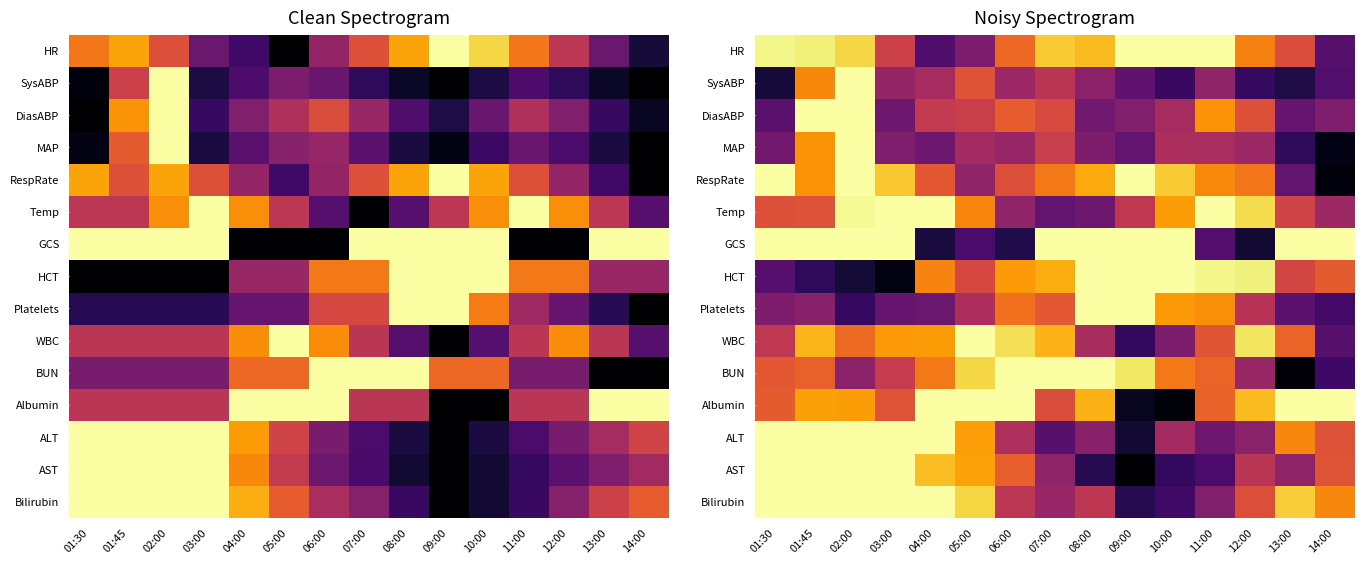

Which category has the lowest value in the AST series?

09:00